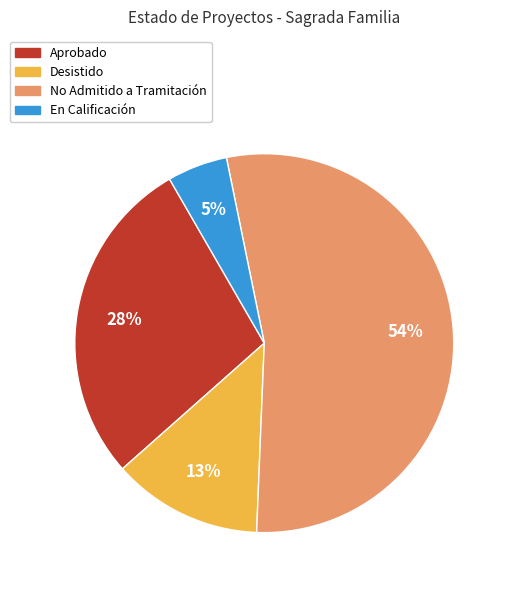

Is there any slice that represents more than half of the pie?

Yes